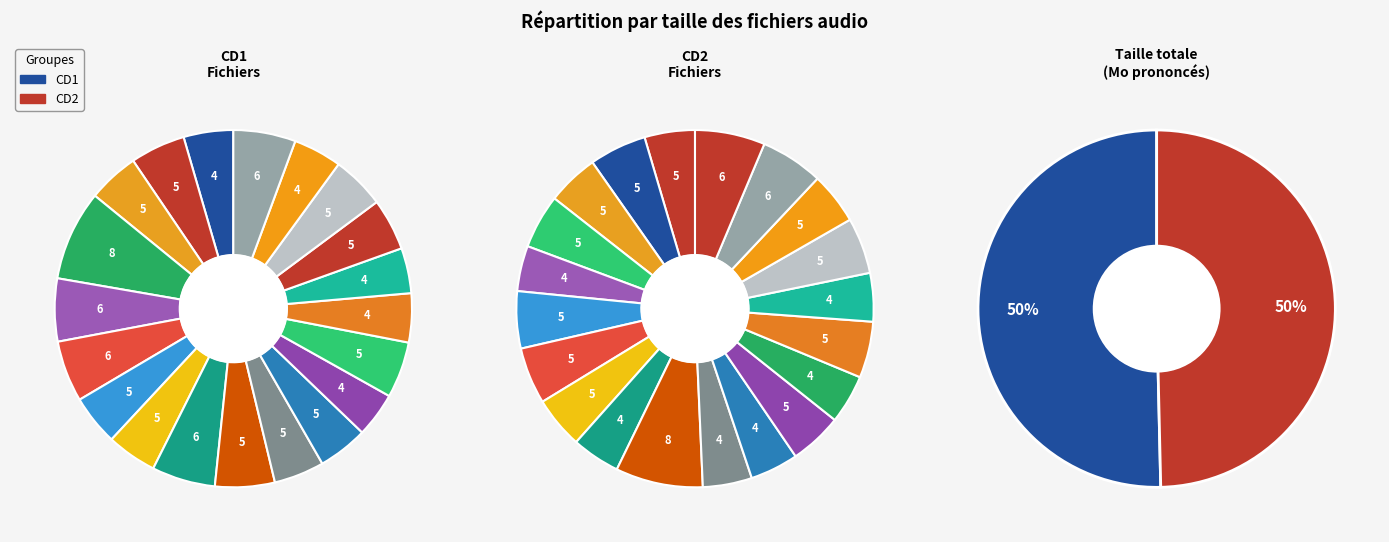

Is there a majority slice in this chart?

No